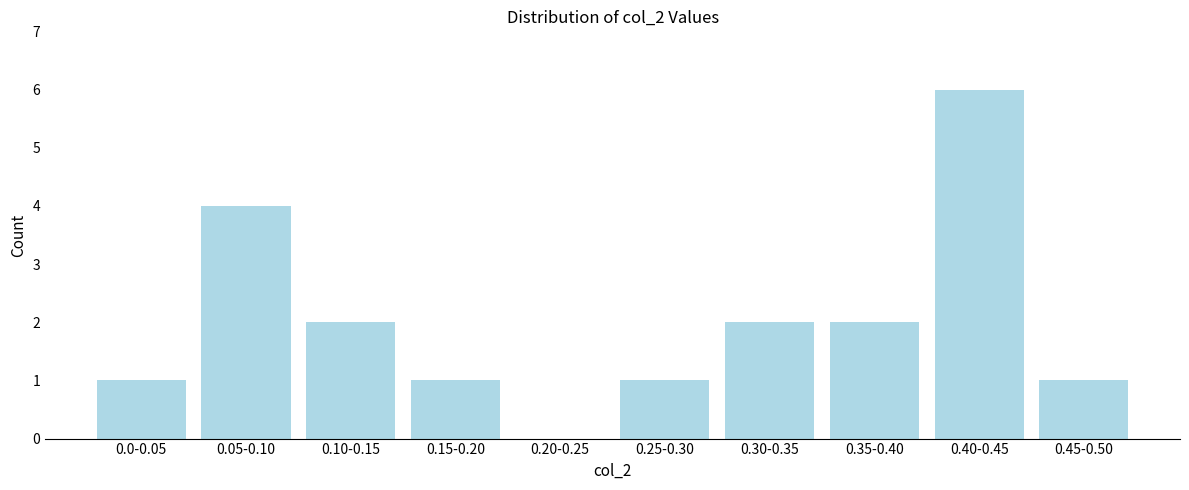

Reading left to right, transcribe all the data shown in this chart.

0.0-0.05=1	0.05-0.10=4	0.10-0.15=2	0.15-0.20=1	0.20-0.25=0	0.25-0.30=1	0.30-0.35=2	0.35-0.40=2	0.40-0.45=6	0.45-0.50=1